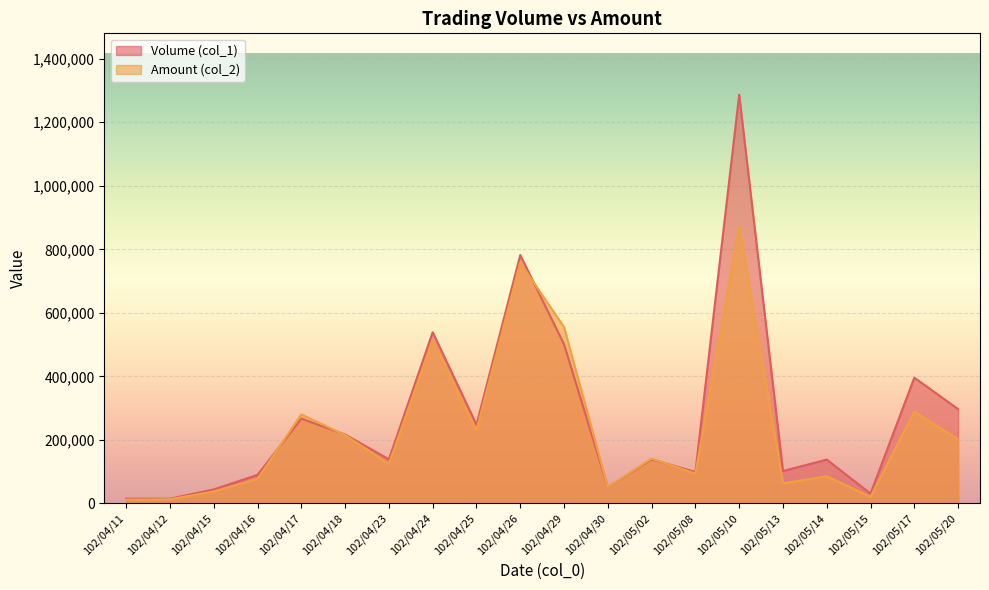

Rank the categories by Amount (col_2) value from lowest to highest.

102/04/11, 102/04/12, 102/05/15, 102/04/15, 102/04/30, 102/05/13, 102/04/16, 102/05/14, 102/05/08, 102/04/23, 102/05/02, 102/05/20, 102/04/18, 102/04/25, 102/04/17, 102/05/17, 102/04/24, 102/04/29, 102/04/26, 102/05/10